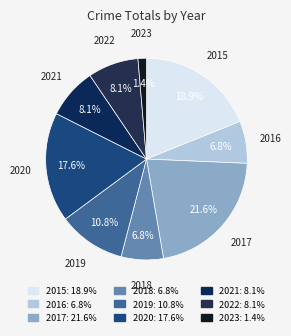

Which slice is the smallest?

2023